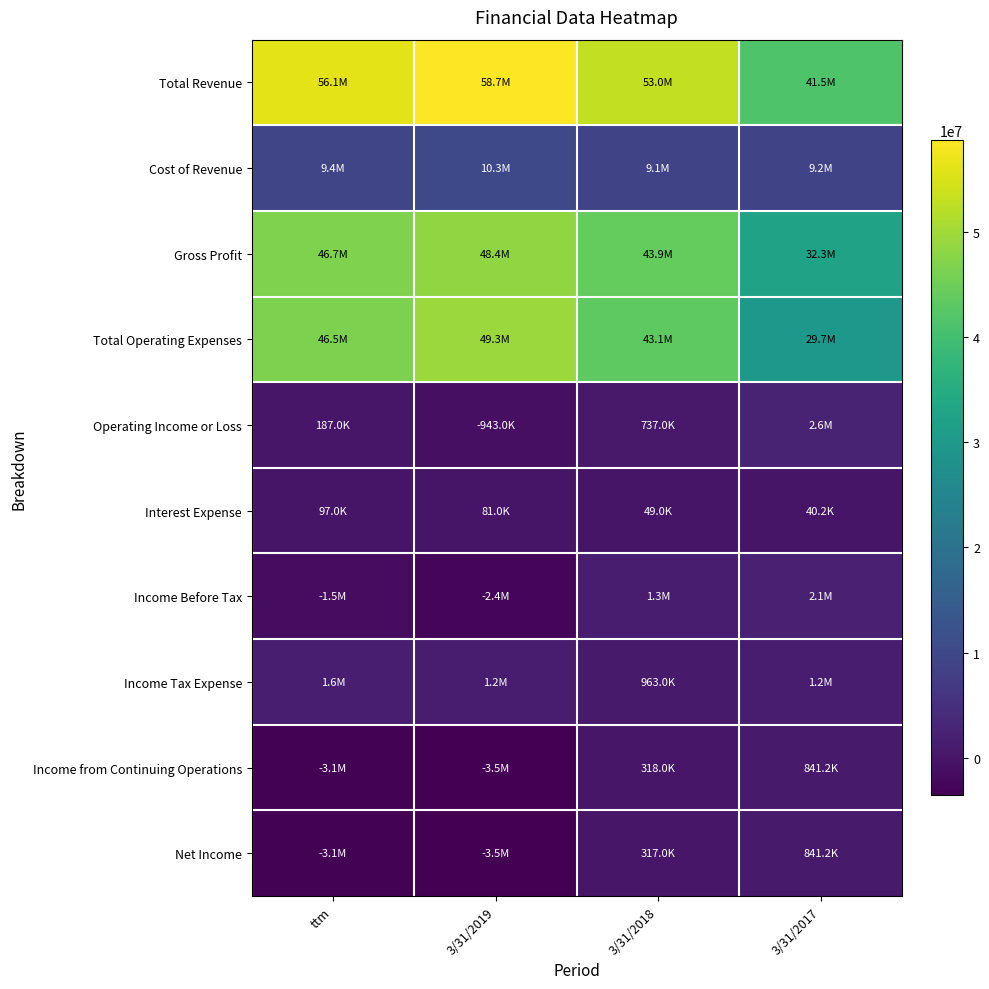

Which series has the widest spread of values?

Total Operating Expenses